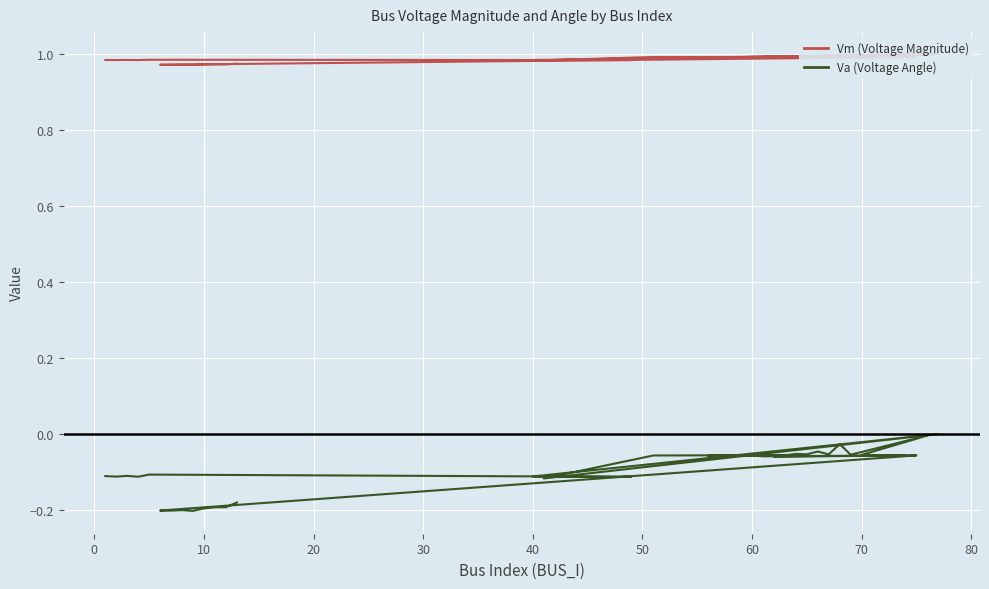

Which series has the largest total across all categories?

Vm (Voltage Magnitude)